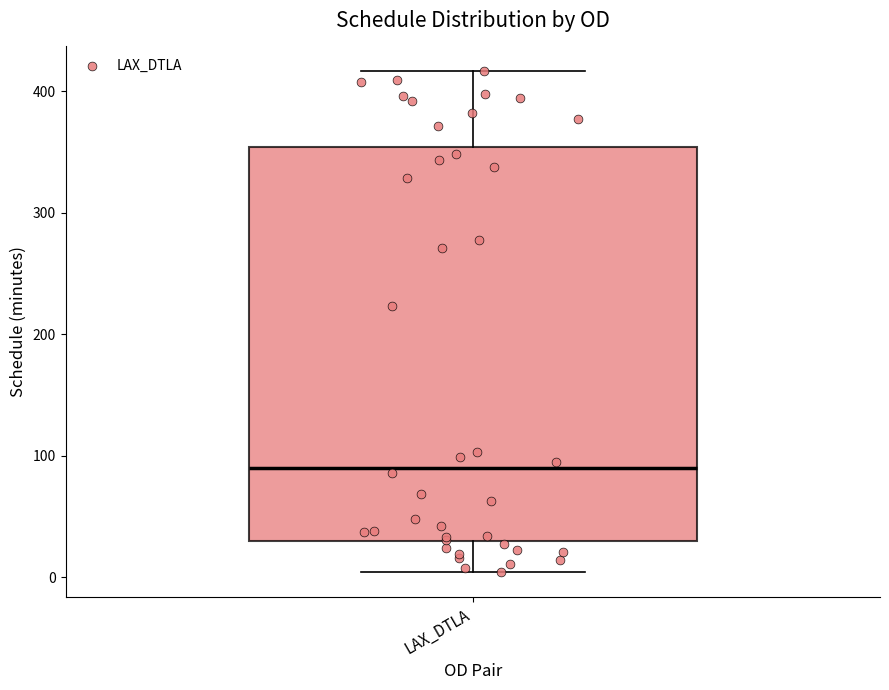

Transcribe this box plot: give where the median line is, the range the box spans, and where the two whiskers end, as read against the y-axis. The values are not printed on the chart, so give them approximately, as read against the axis.

median 90, box 30 to 350, whiskers 0 to 420